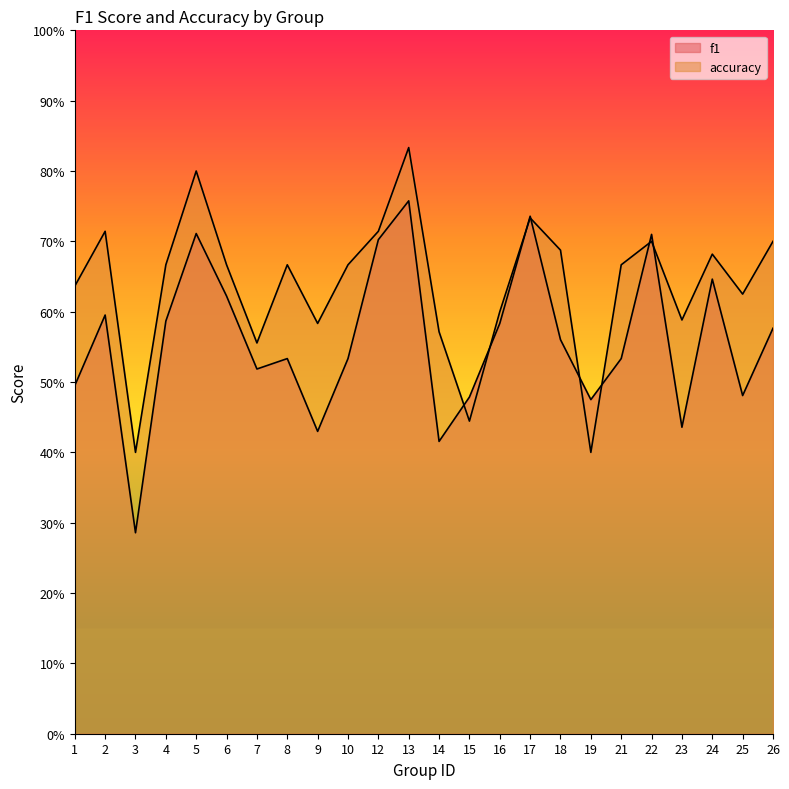

What is the difference between the accuracy values at 6 and 14?

0.1